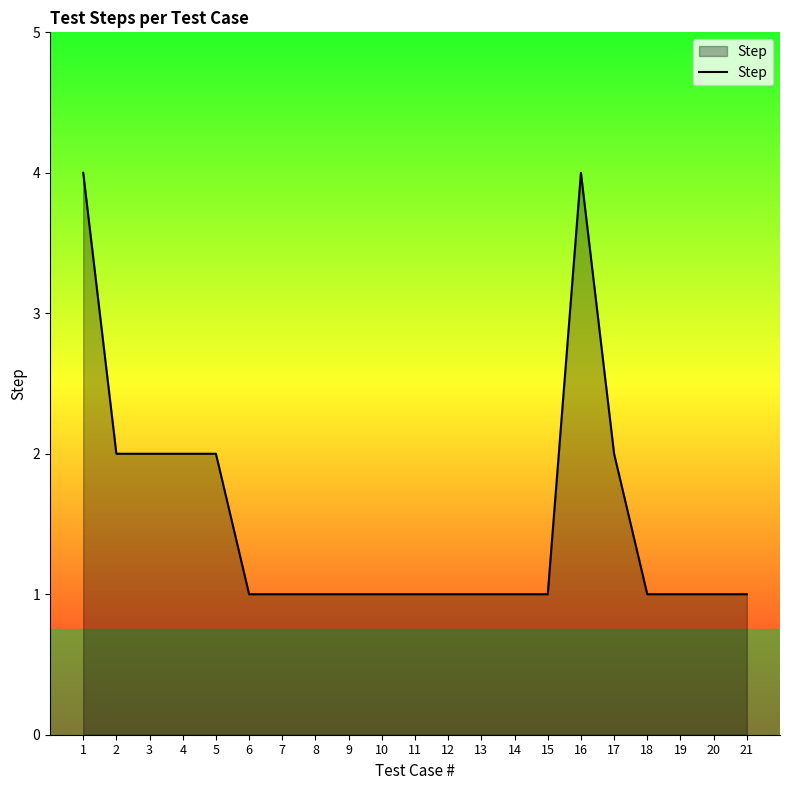

How many lines are shown in the chart?

1